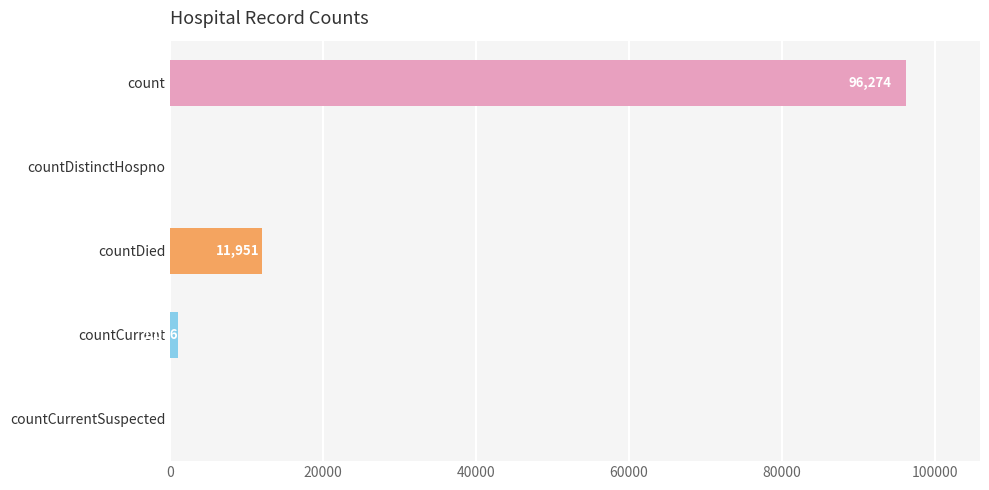

Are the bars grouped side by side (vs. stacked)?

No